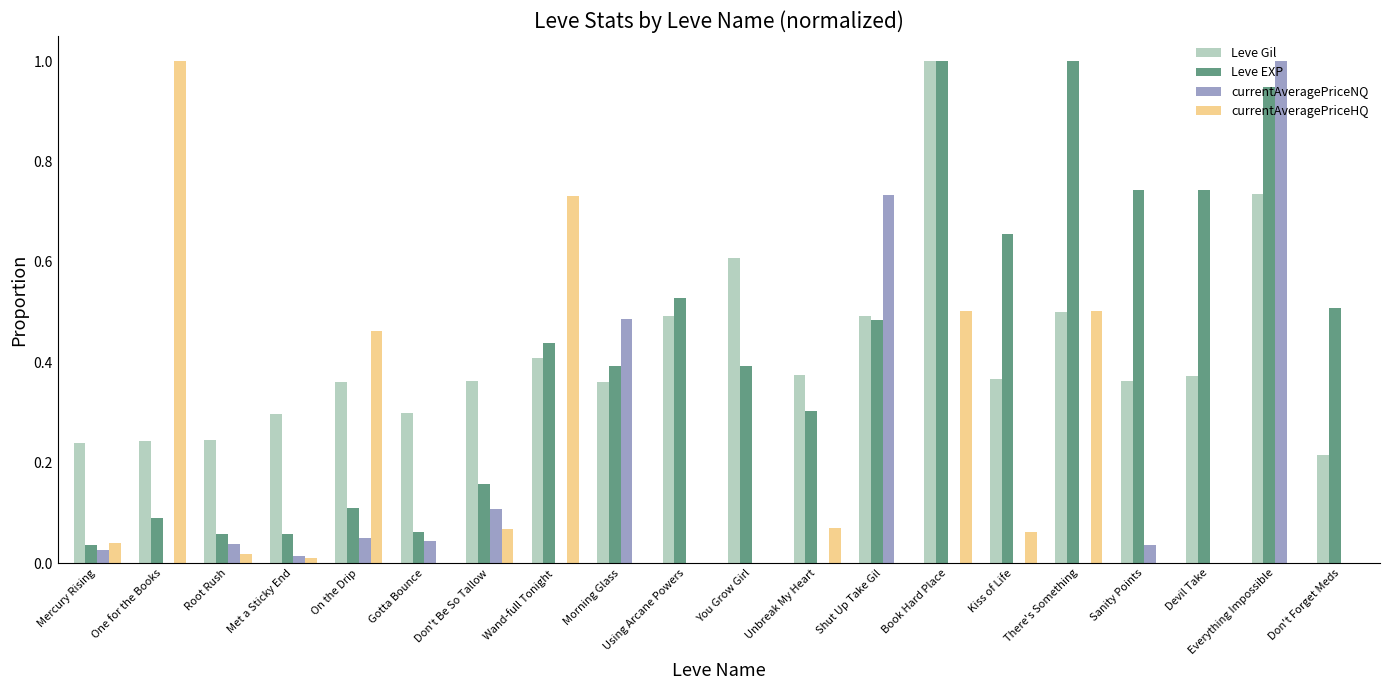

What is the sum of all Leve EXP values?

8.7